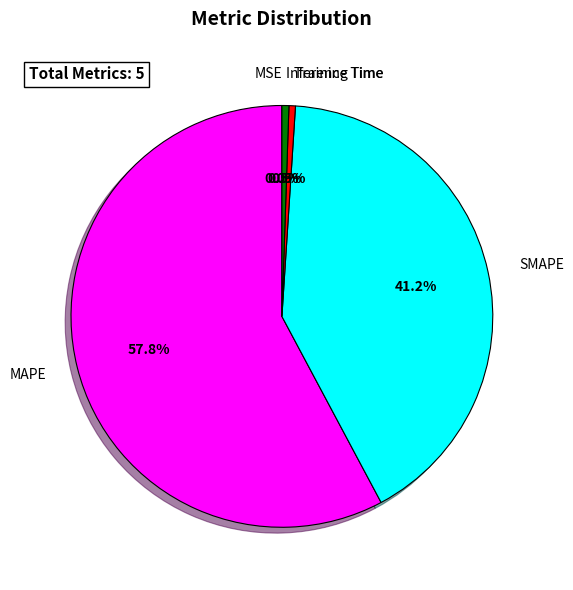

What is the largest slice in the pie chart?

MAPE